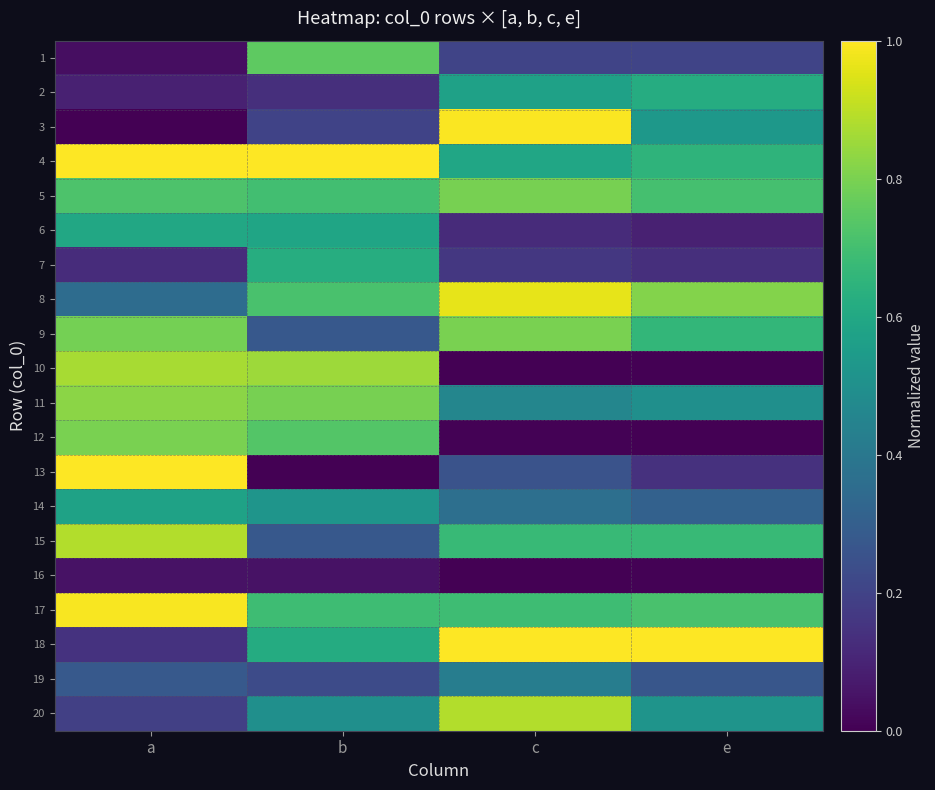

What is the spread (max minus min) of values at e?

1.0